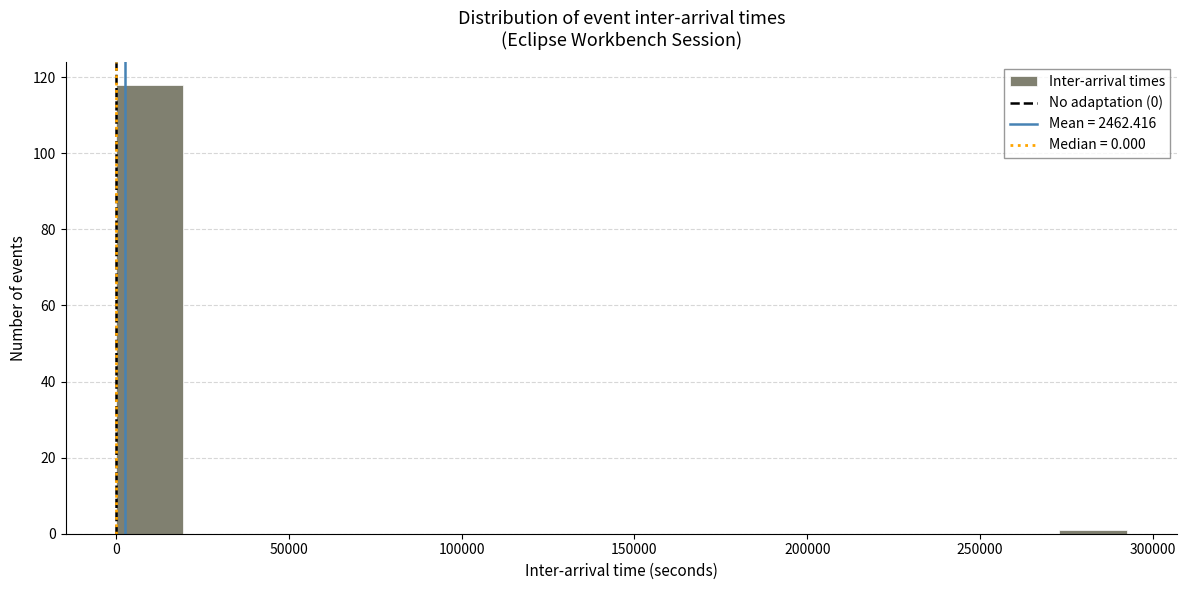

Around what value on the x-axis is the tallest bar? Give the approximate position of its centre, as read against the axis.

10000